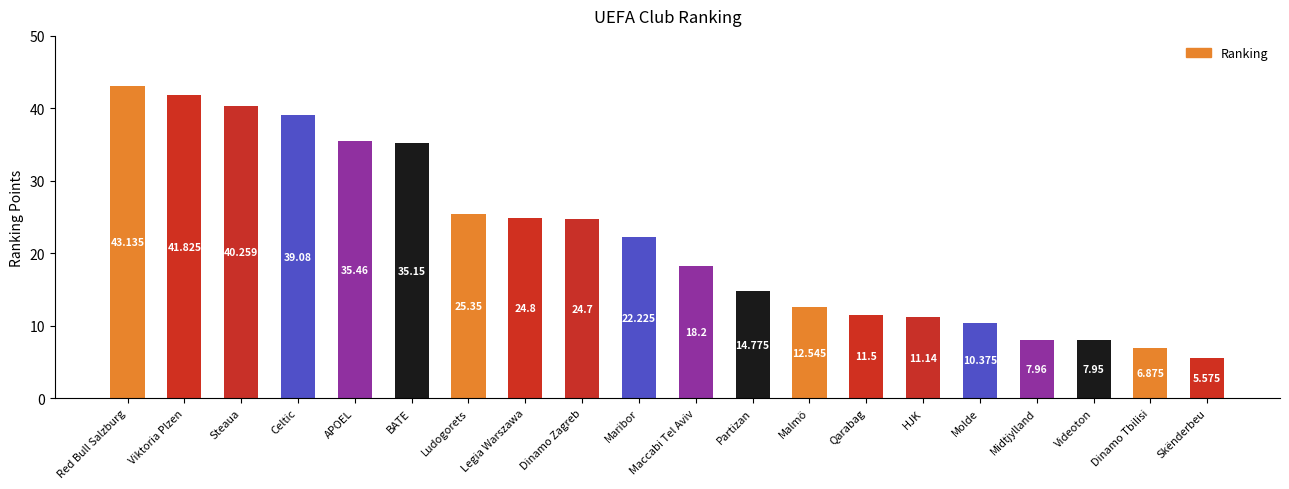

What is the sum of the values at Steaua and BATE?

75.4